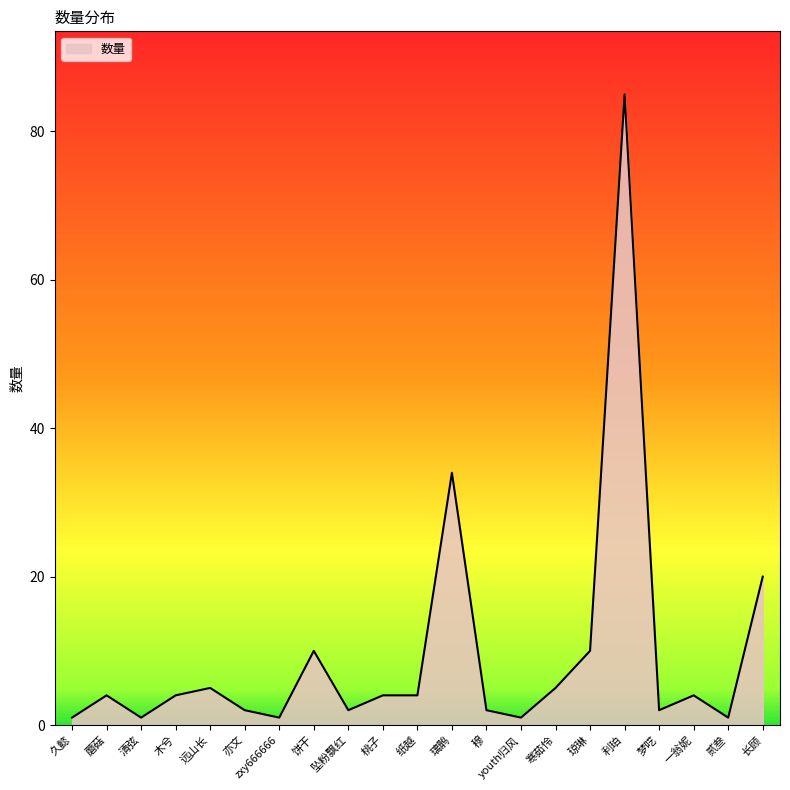

True or false: the data shows 2 at 穆.

True